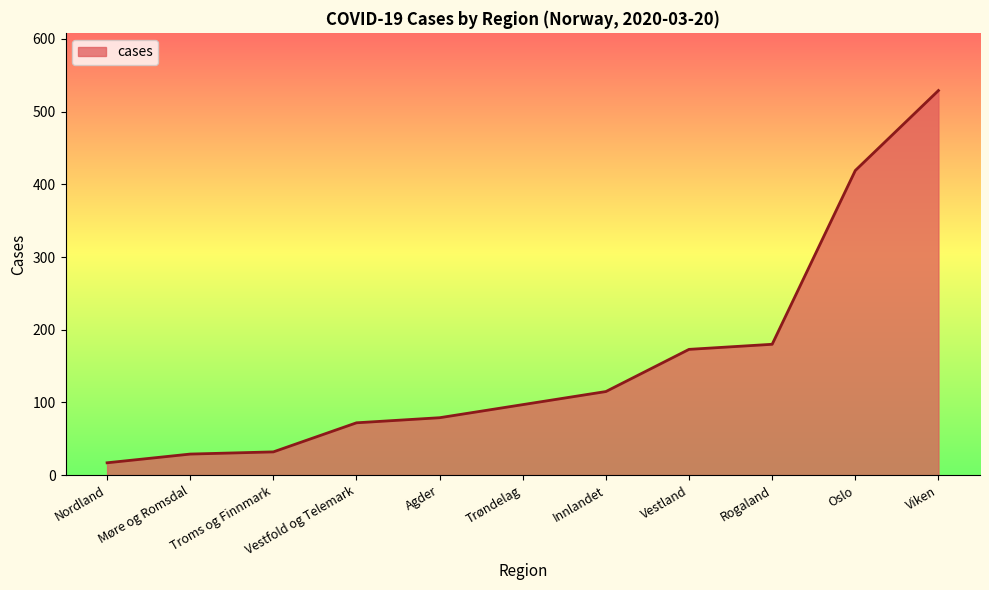

What is the approximate value at Rogaland?

180